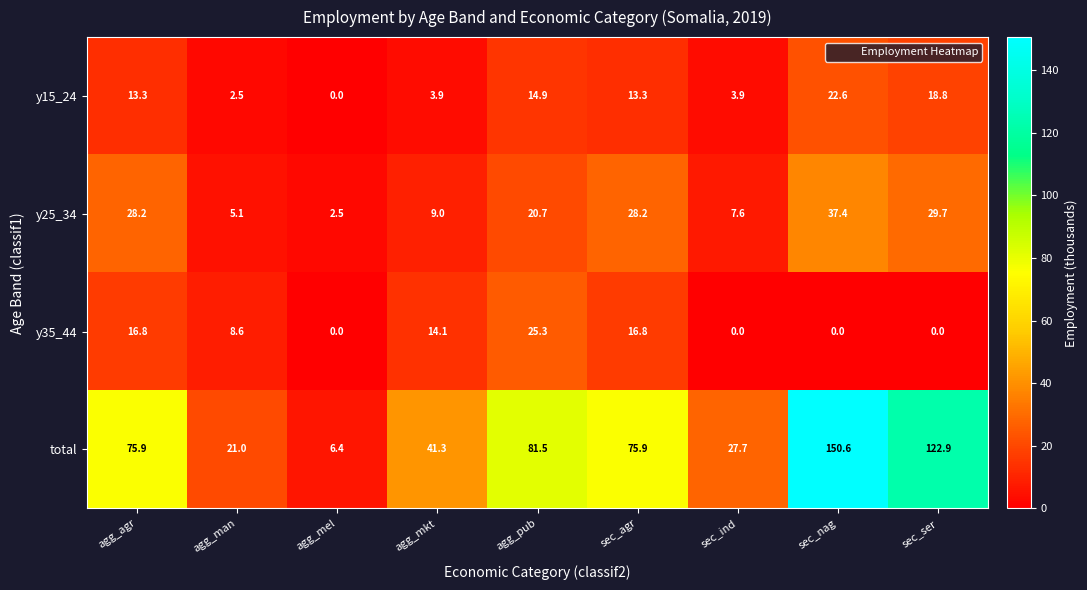

List the series in order of their peak value, lowest first.

y15_24, y35_44, y25_34, total